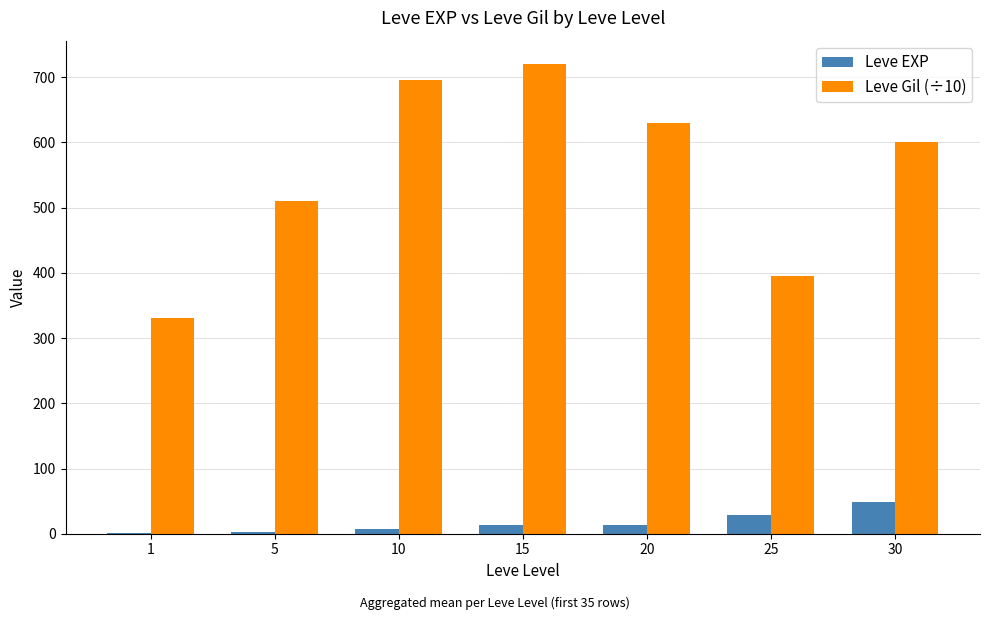

What is the sum of all Leve EXP values?

114